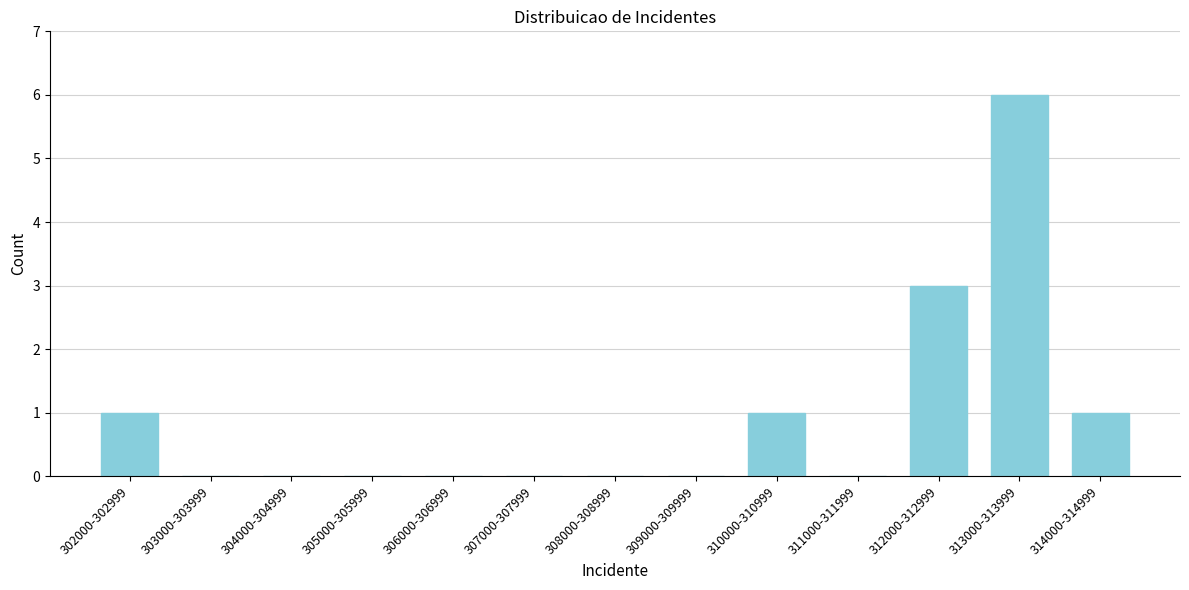

Reading right to left, list all the values displayed in this chart.

314000-314999=1	313000-313999=6	312000-312999=3	311000-311999=0	310000-310999=1	309000-309999=0	308000-308999=0	307000-307999=0	306000-306999=0	305000-305999=0	304000-304999=0	303000-303999=0	302000-302999=1